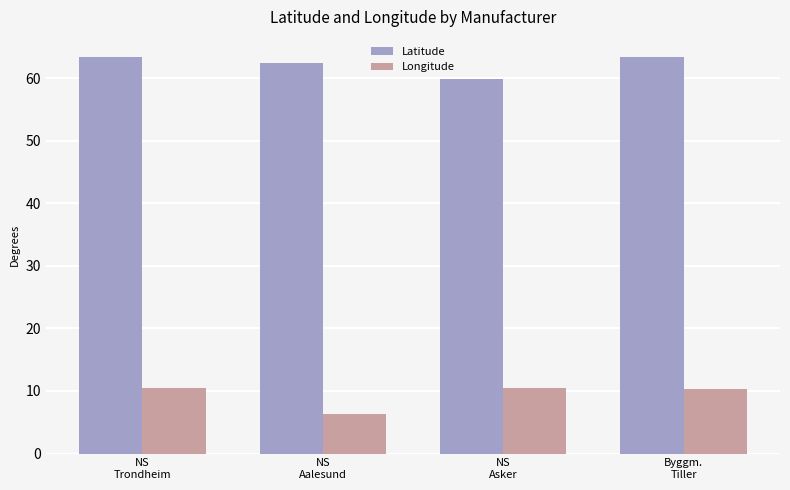

Is the value of Longitude at Byggm.
Tiller greater than the value of Latitude at NS
Trondheim?

No